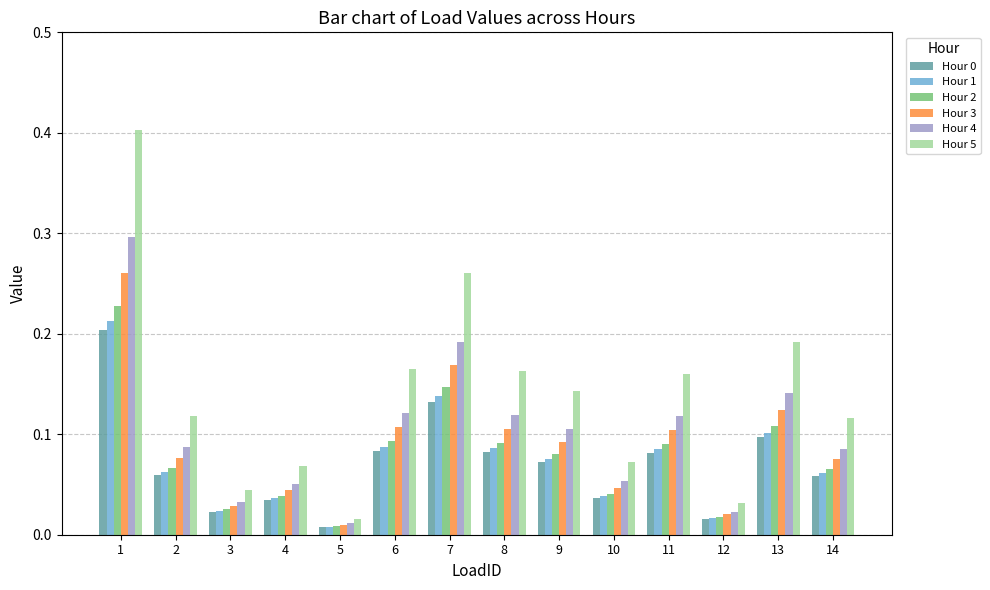

What is the sum of all Hour 4 values?

1.4